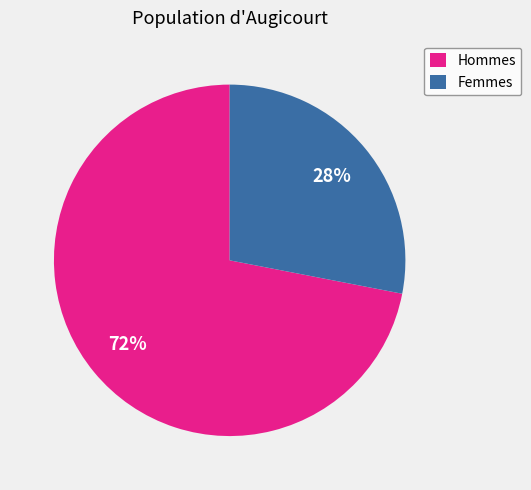

The Femmes slice represents 34% of the pie. True or false?

False